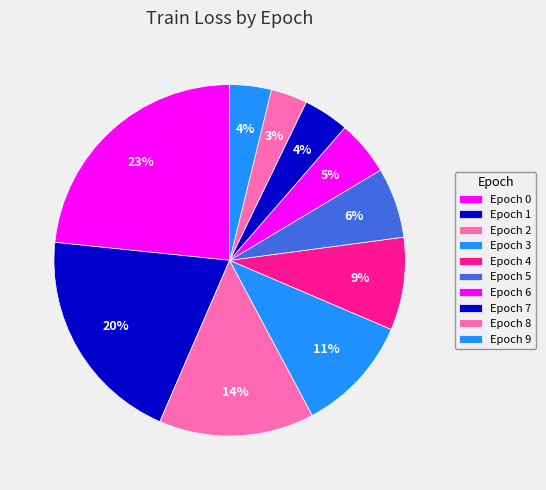

Do Epoch 7 and Epoch 2 together represent more than half of the pie?

No